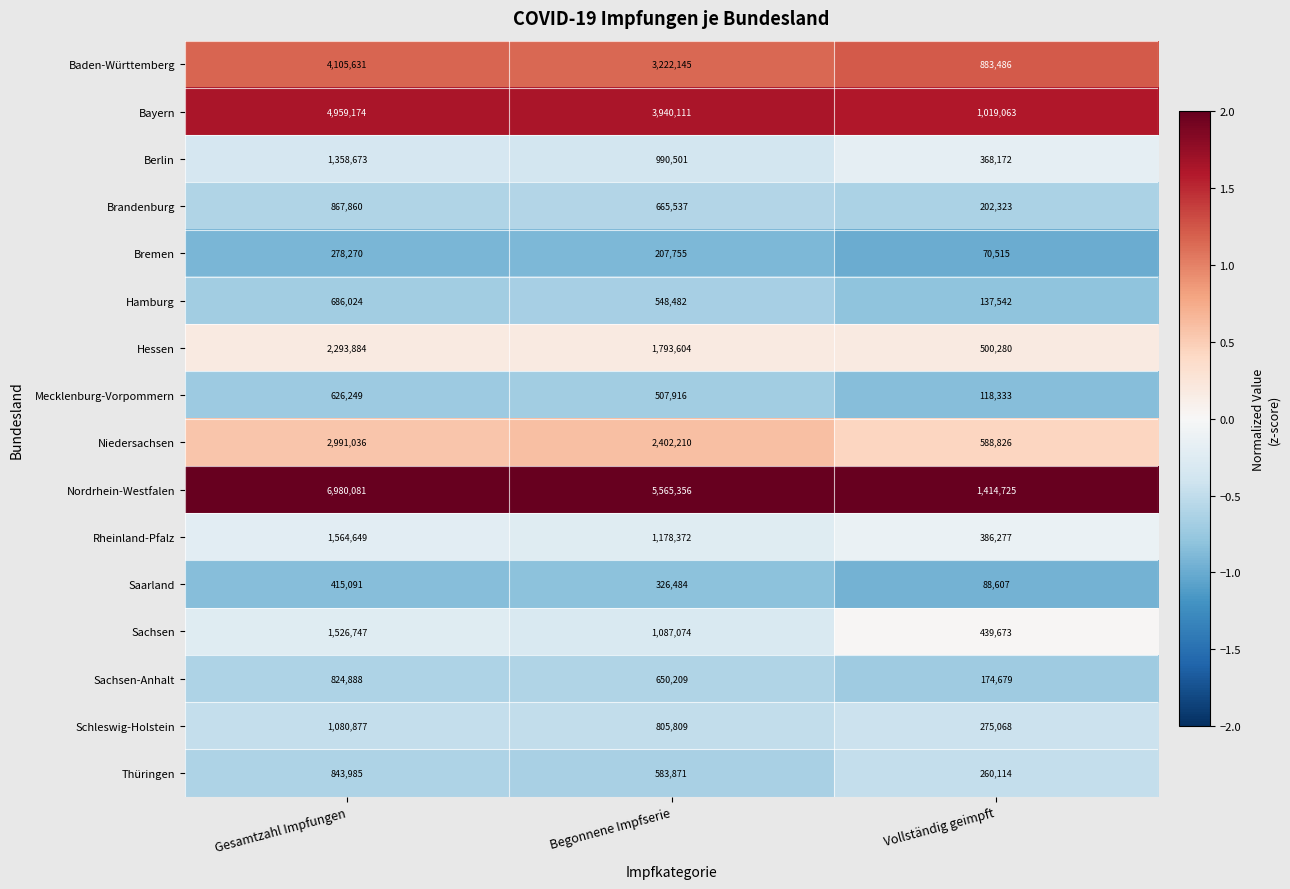

How many categories are shown in the chart?

3